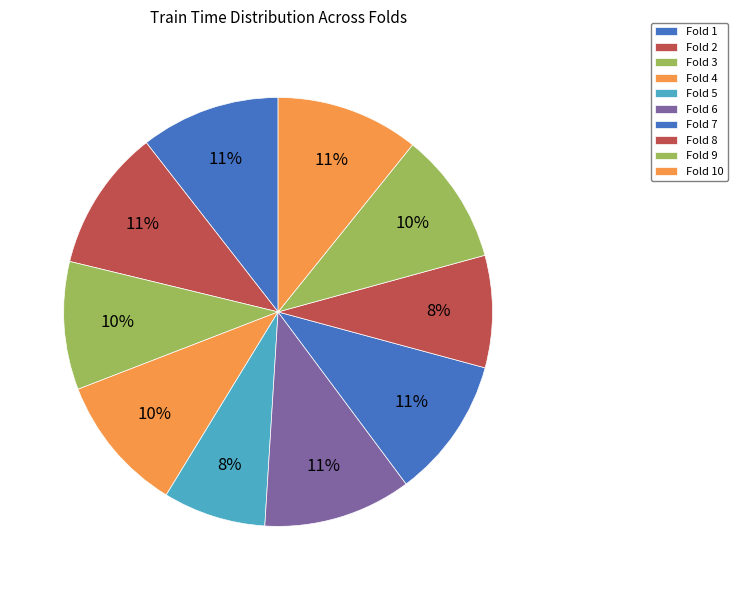

To the nearest percent, what is the average slice percentage?

10%